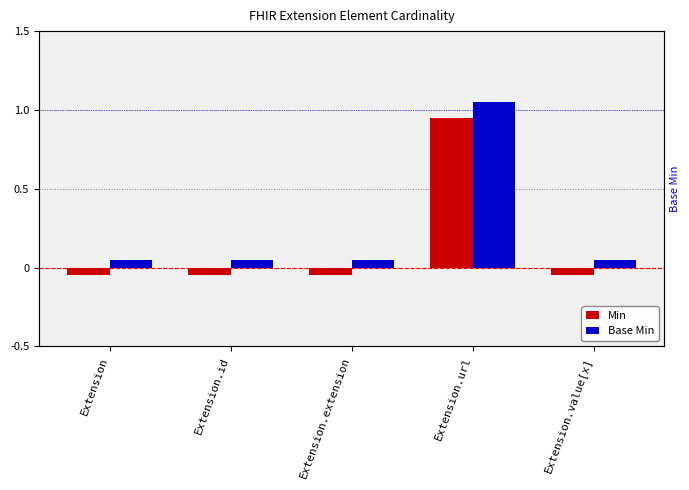

Are the bars horizontal?

No